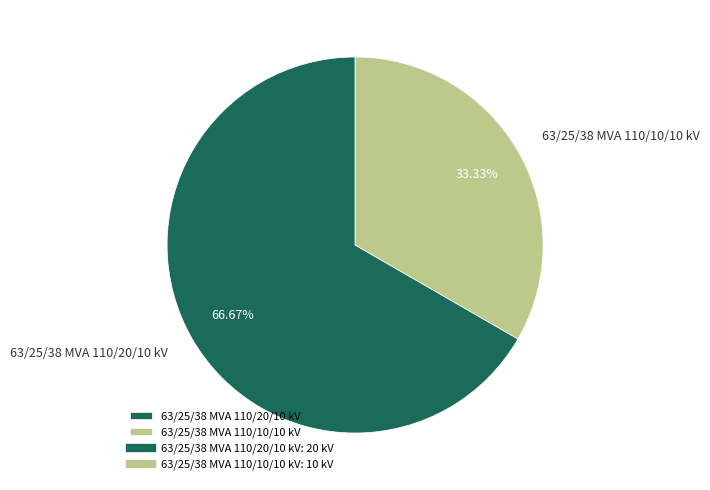

How much of the chart is everything except 63/25/38 MVA 110/10/10 kV?

66.7%